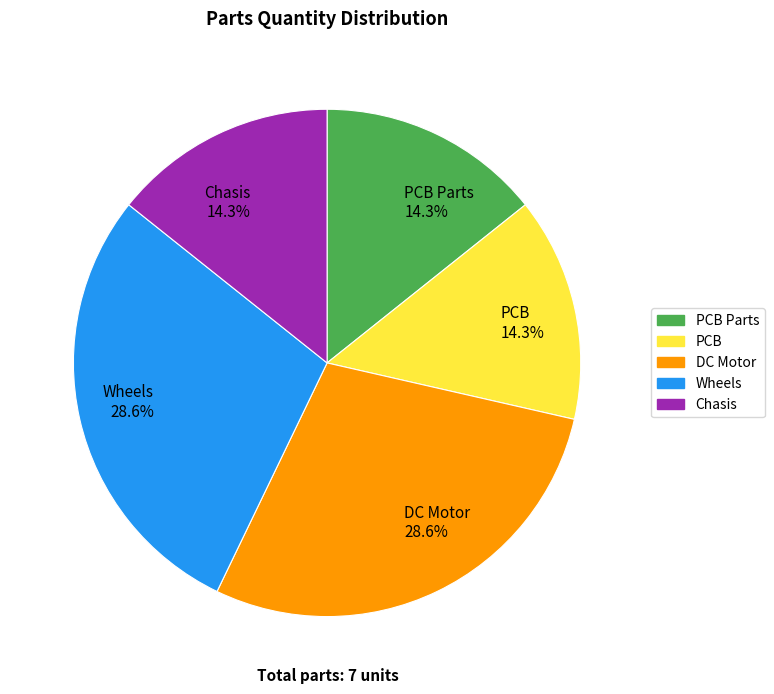

To the nearest percent, what is the average slice percentage?

20%